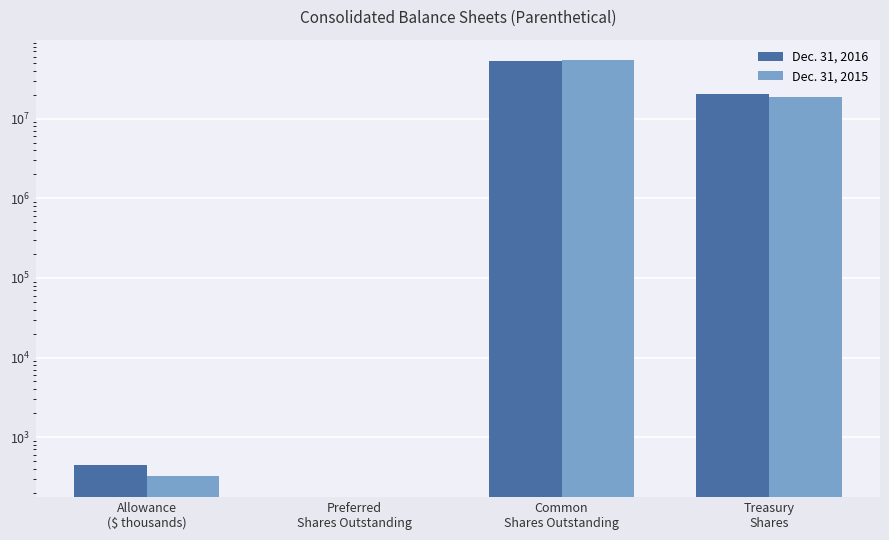

What is the spread (max minus min) of values at Common
Shares Outstanding?

1366941